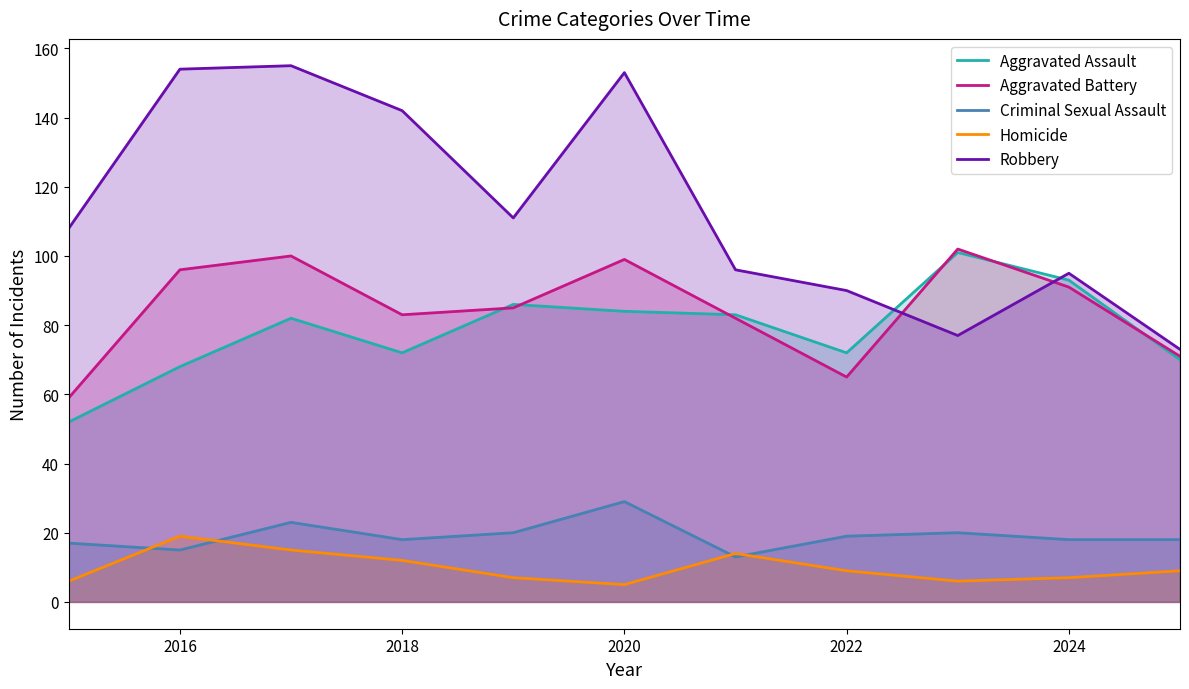

True or false: Criminal Sexual Assault and Aggravated Assault intersect in this chart.

False